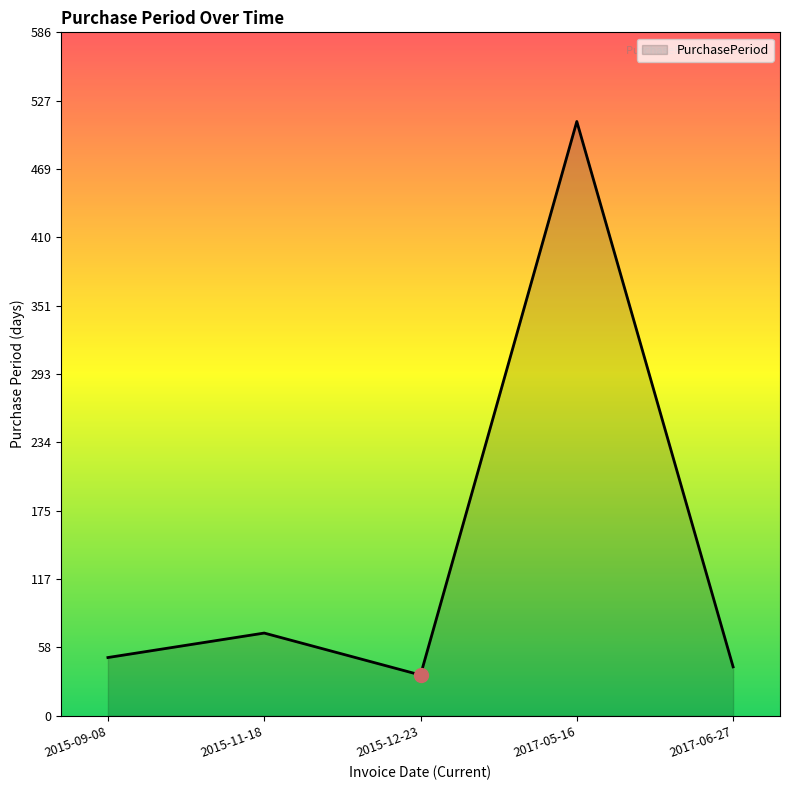

What is the difference between the second highest and second lowest values?

29